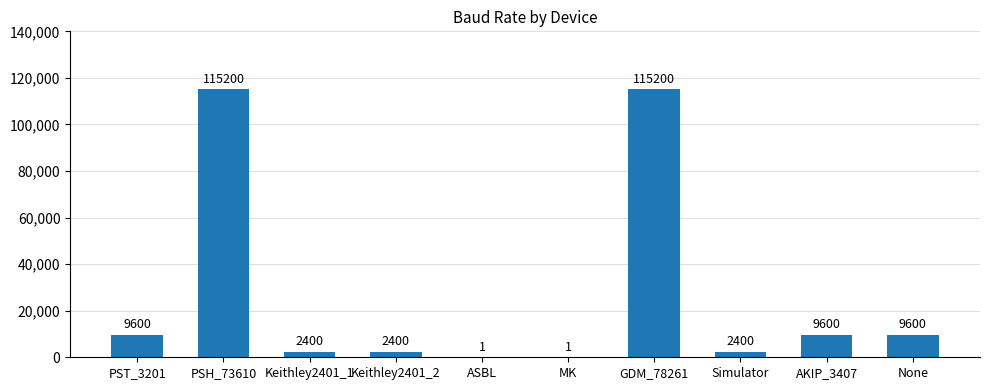

The value at ASBL is 1. True or false?

True